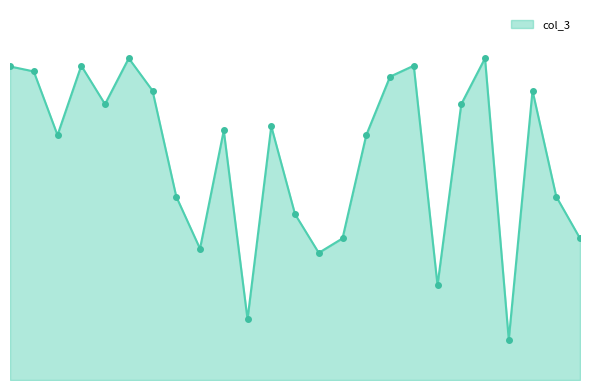

List the labels in order of value, smallest first.

2022-11-15, 2022-06-01, 2022-10-01, 2022-07-15, 2022-05-01, 2022-08-01, 2022-12-31, 2022-07-01, 2022-04-15, 2022-12-15, 2022-02-01, 2022-08-15, 2022-05-15, 2022-06-15, 2022-03-01, 2022-10-15, 2022-04-01, 2022-12-01, 2022-09-01, 2022-01-15, 2022-01-01, 2022-02-15, 2022-09-15, 2022-03-15, 2022-11-01